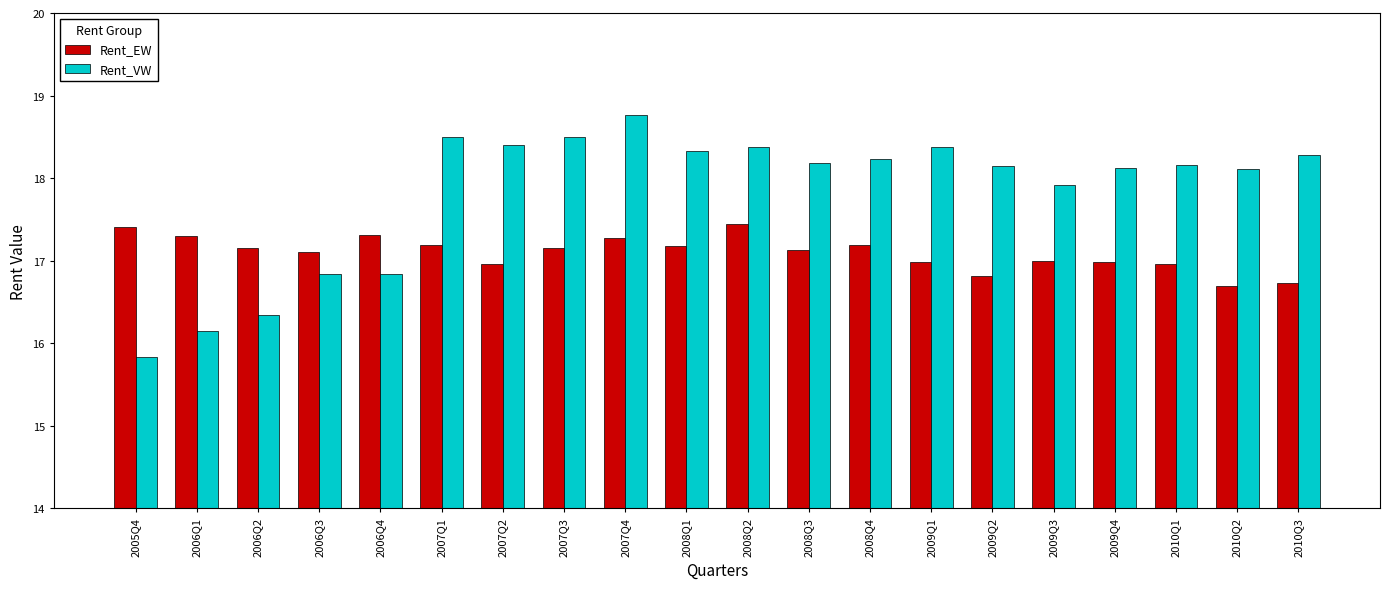

What is the difference between the maximum and second lowest values in the Rent_VW series?

2.6